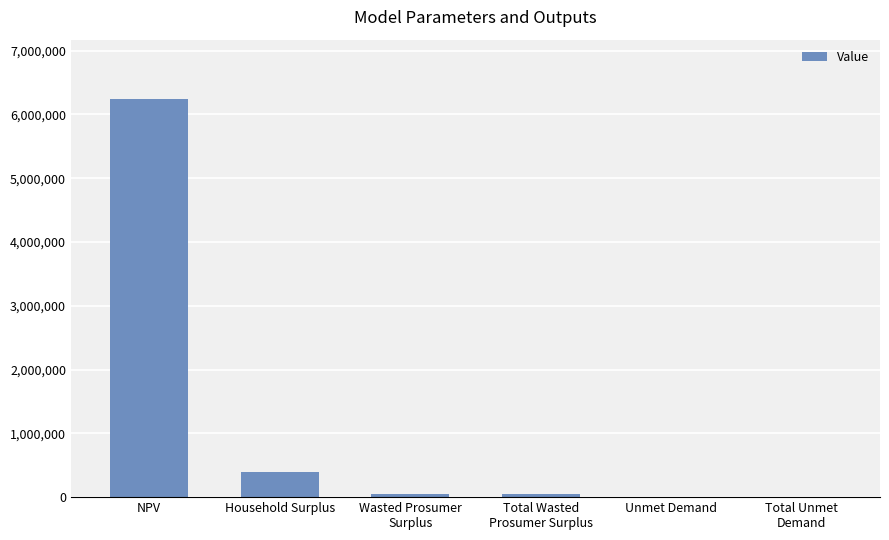

Which category has the highest value across all series?

NPV